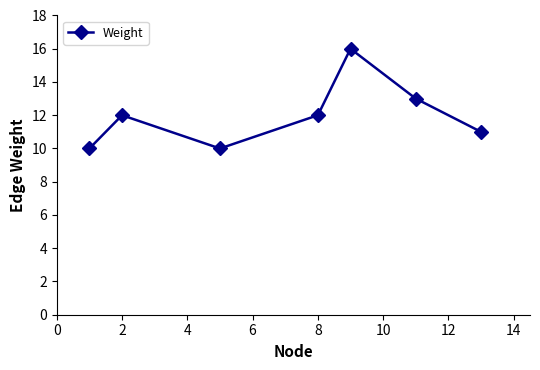

Reading left to right, what are all the values shown in this chart?

10	12	10	12	16	13	11